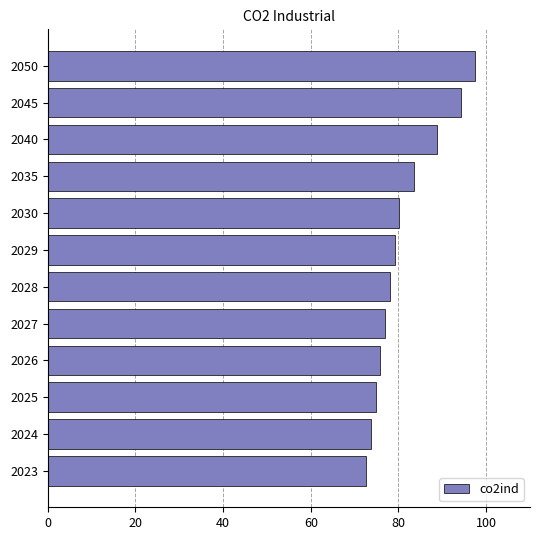

Approximately how many times larger is the value at 2023 compared to 2029?

0.9